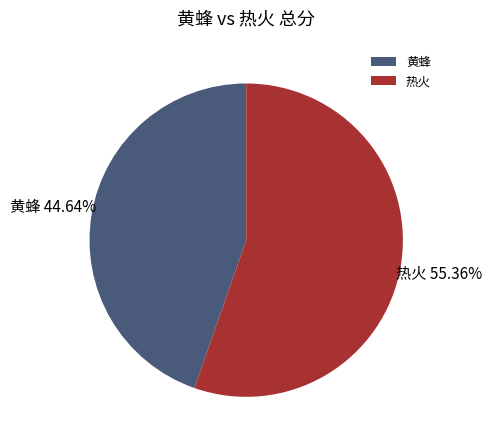

To the nearest percent, what is the average slice percentage?

50%